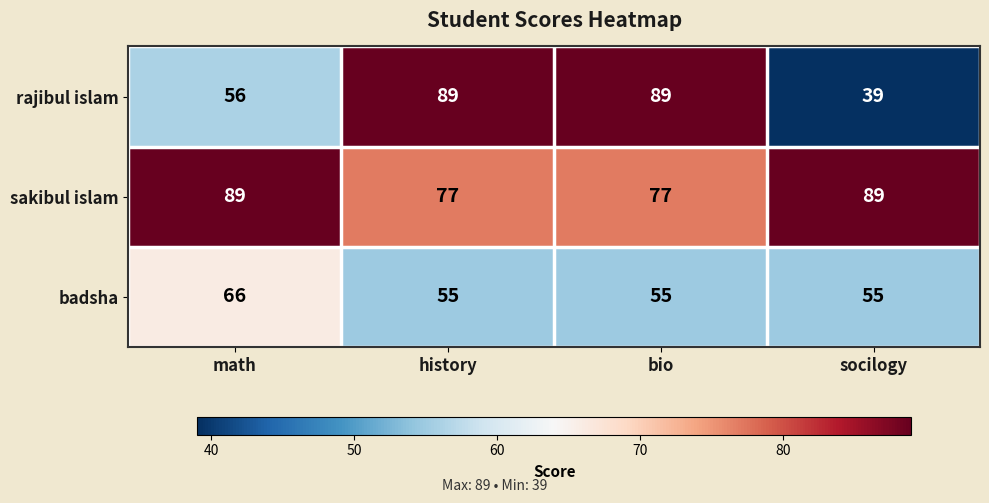

The value of sakibul islam at math is 128. True or false?

False